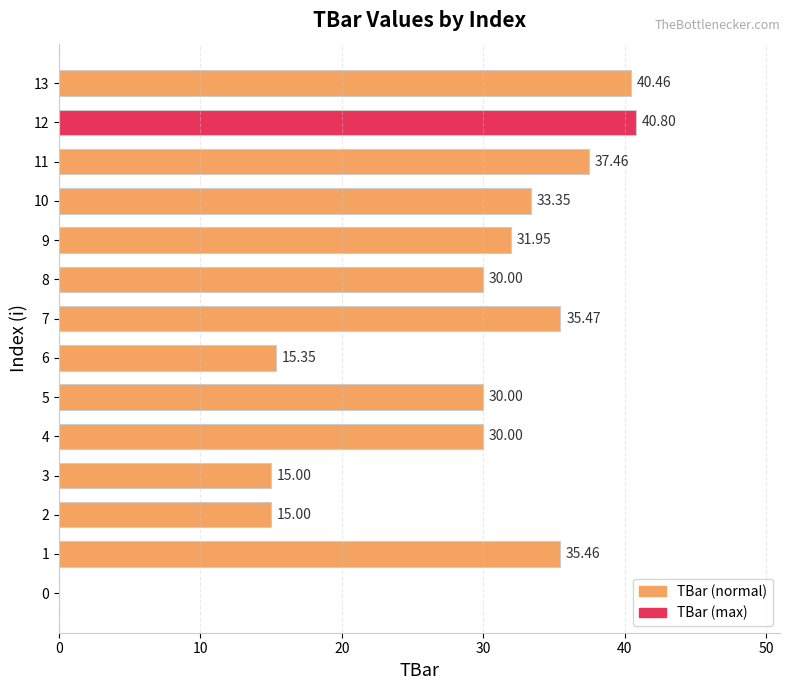

What is the sum of all values?

390.3